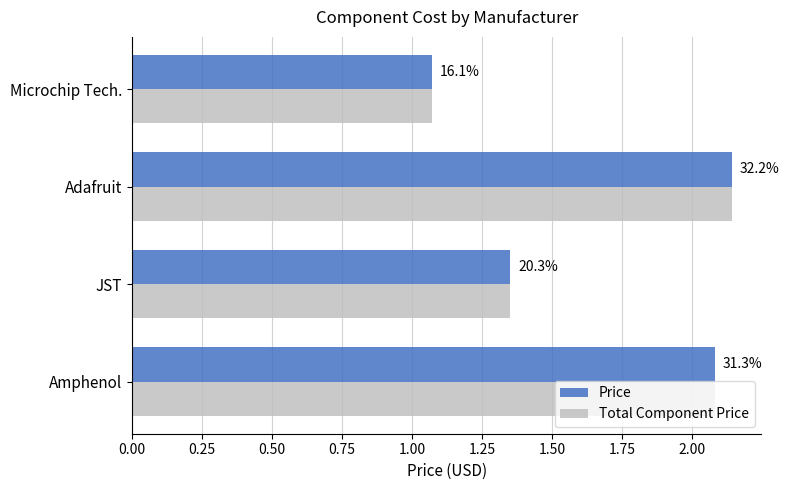

Rank the series by their maximum value, from lowest to highest.

Price, Total Component Price